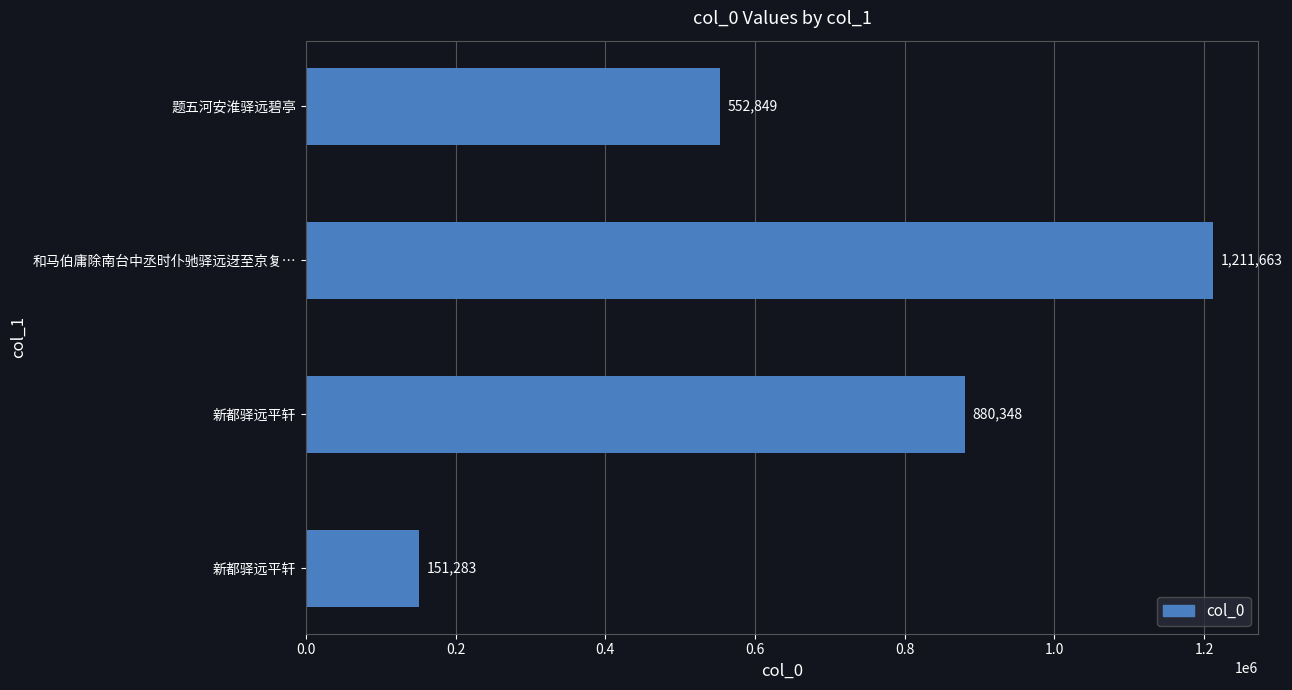

How many data points does each series have?

4